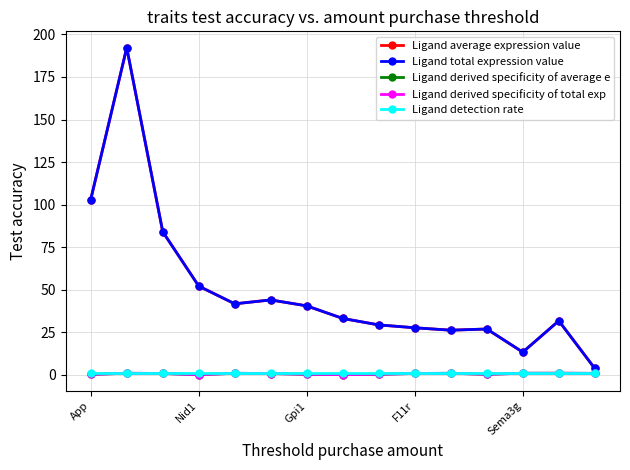

Does the chart have visible grid lines?

Yes